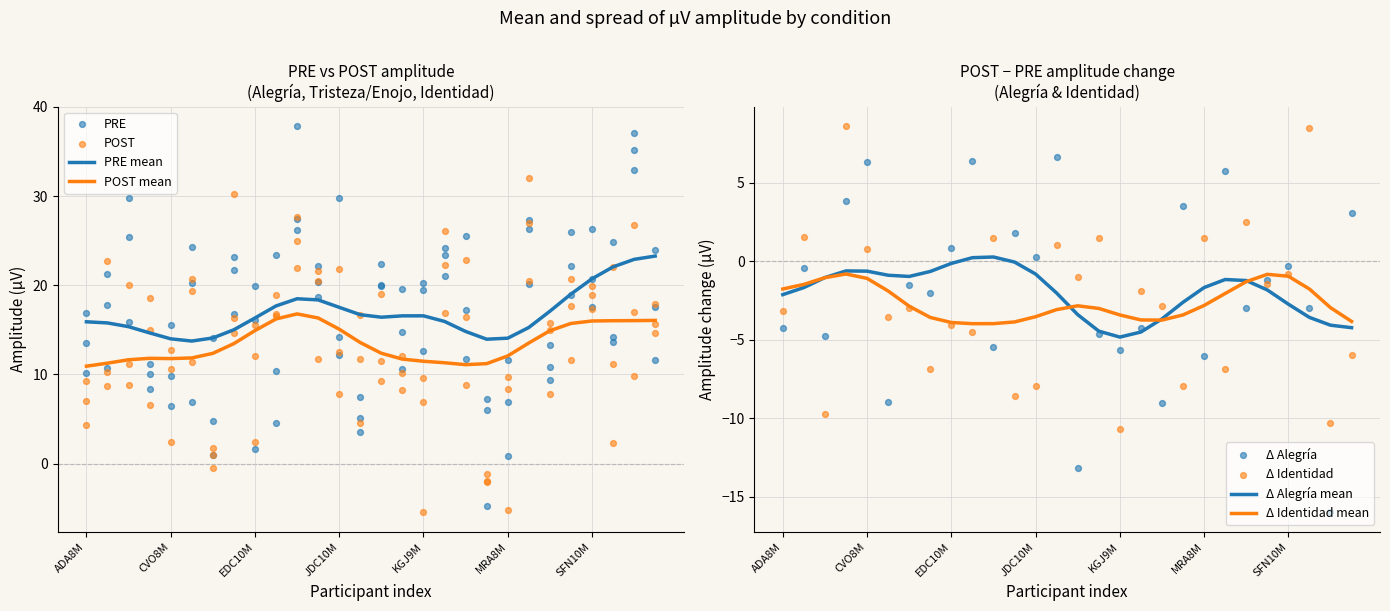

At how many categories does at least one series exceed 13?

26